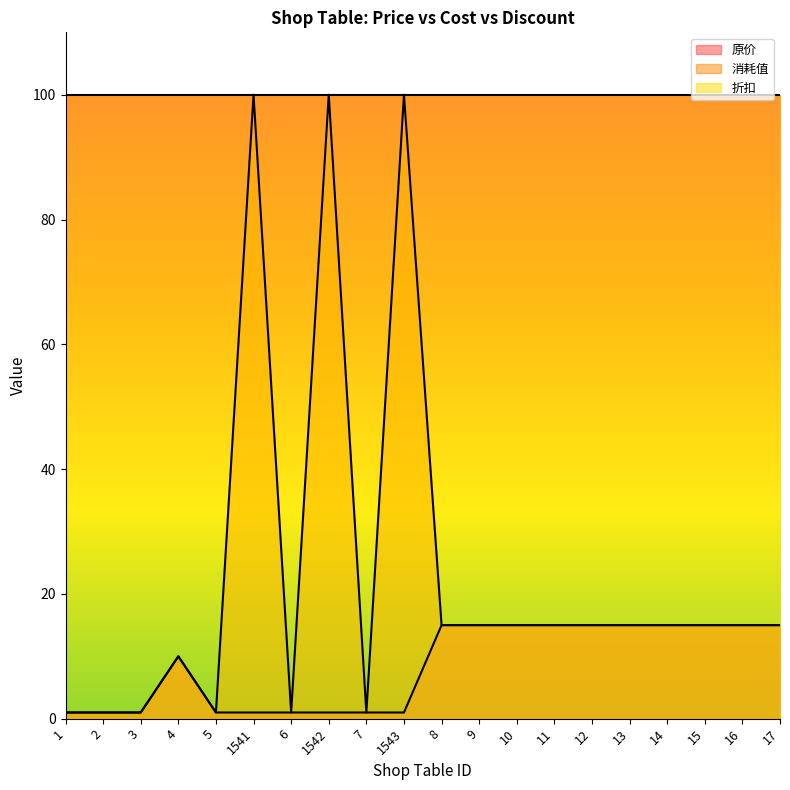

Does the chart display data point markers on the line(s)?

No